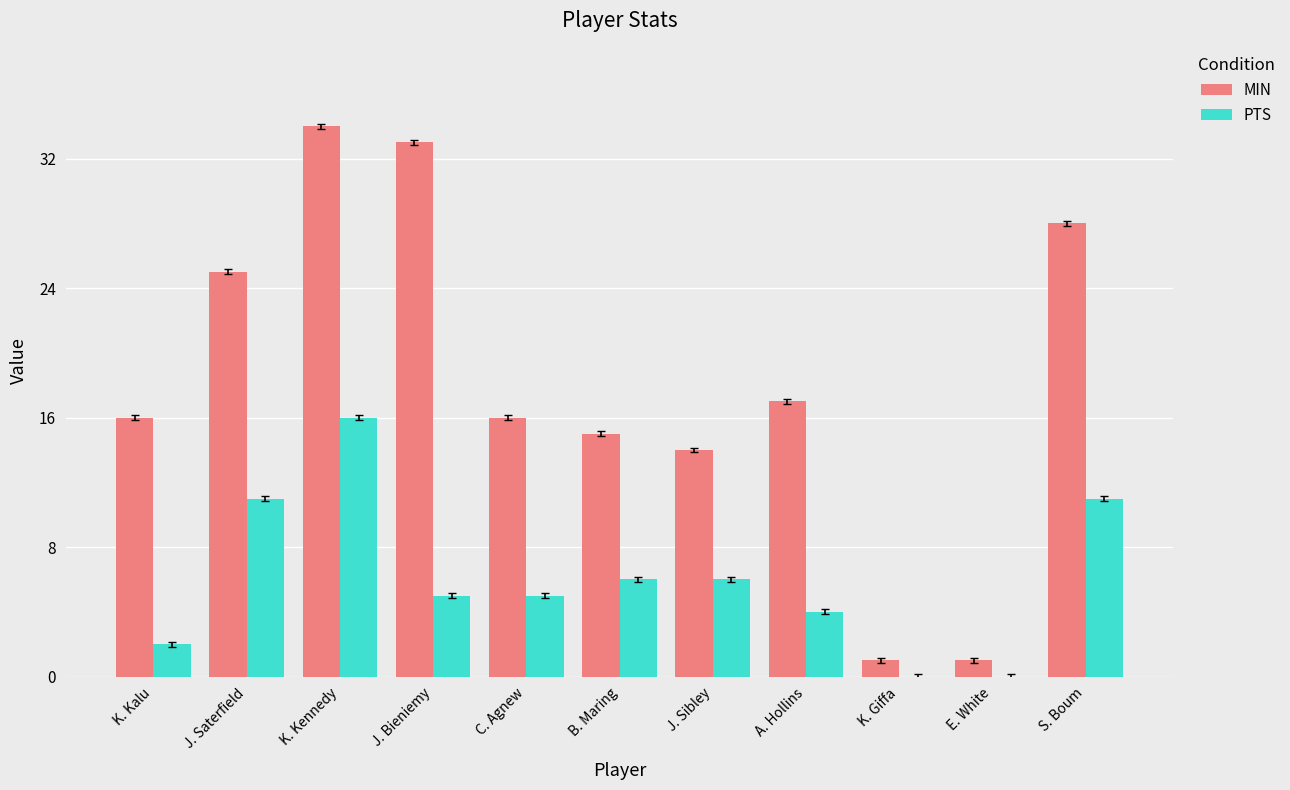

What is the maximum value for PTS?

16